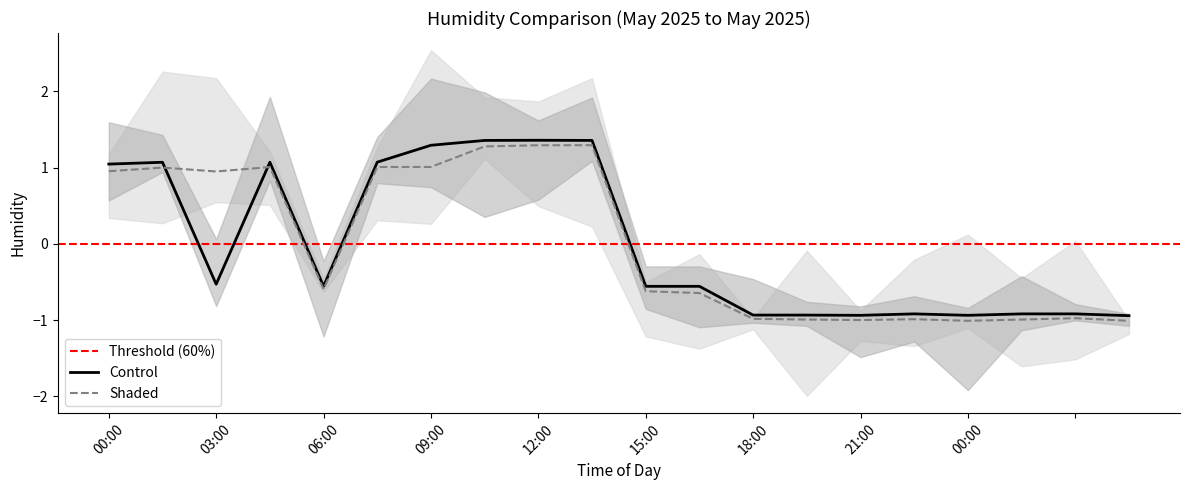

Reading left to right, extract all data points from this chart.

Control: 1.0	1.1	-0.5	1.1	-0.6	1.1	1.3	1.4	1.4	1.4	-0.6	-0.6	-0.9	-0.9	-0.9	-0.9	-0.9	-0.9	-0.9	-0.9
Shaded: 1.0	1.0	0.9	1.0	-0.6	1.0	1.0	1.3	1.3	1.3	-0.6	-0.6	-1.0	-1.0	-1.0	-1.0	-1.0	-1.0	-1.0	-1.0